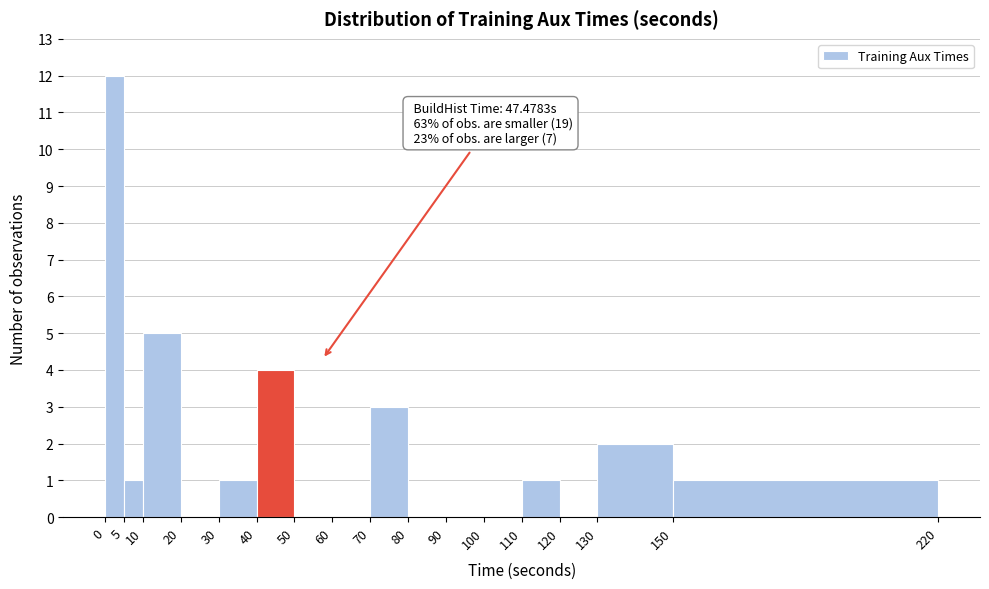

Over which range of the x-axis is the bar tallest?

0 to 5